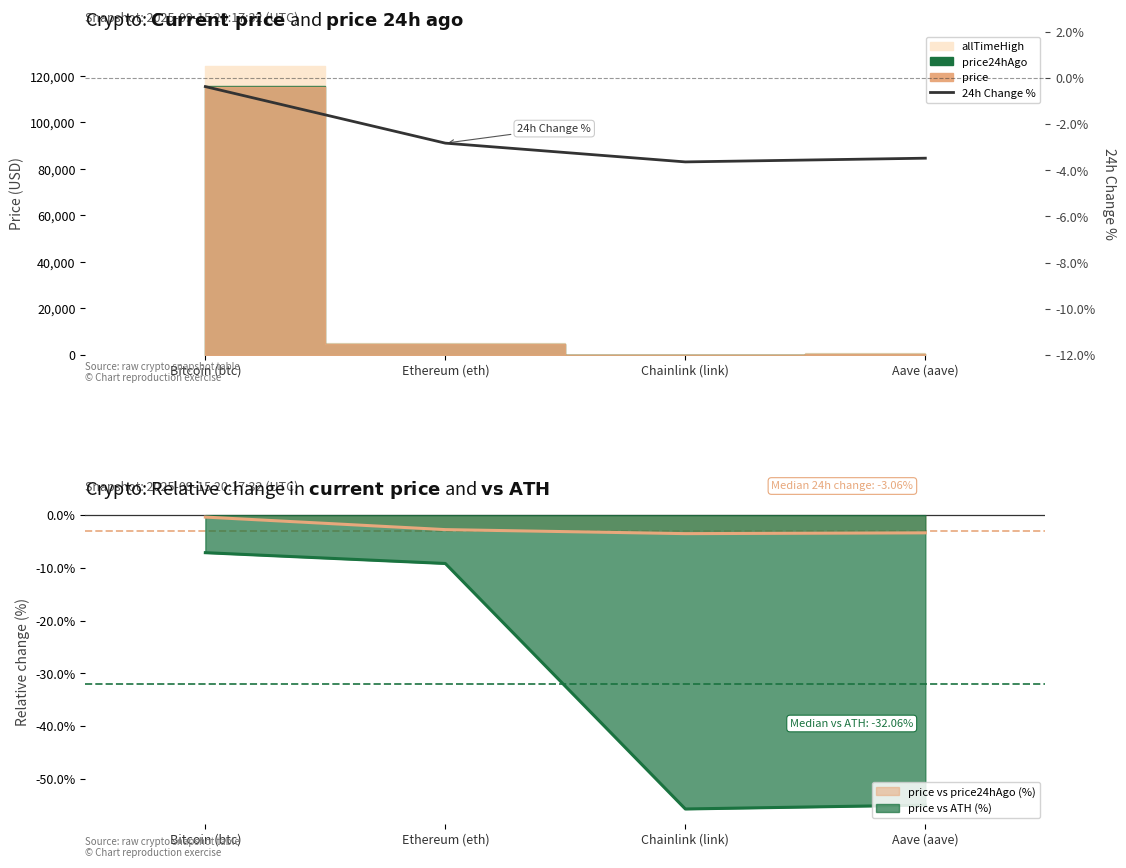

What is the sum of all values?

-10.3